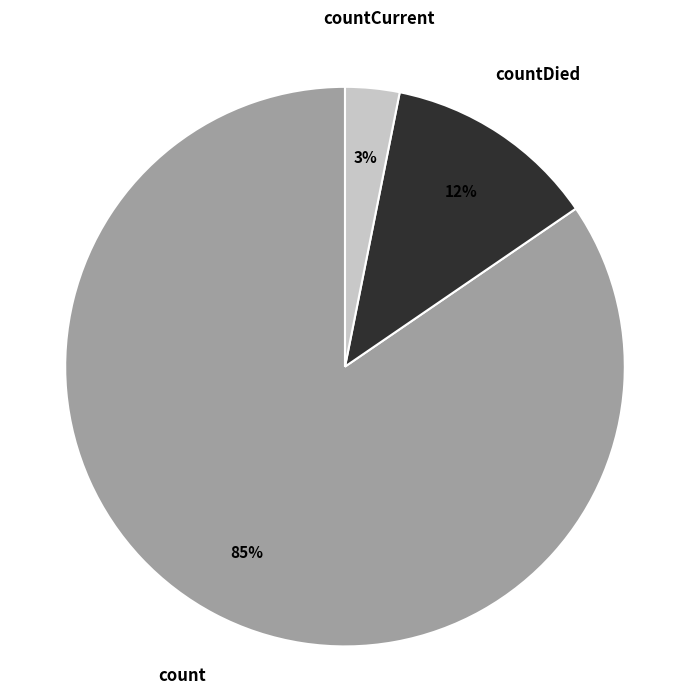

Does count account for over 50% of the chart?

Yes